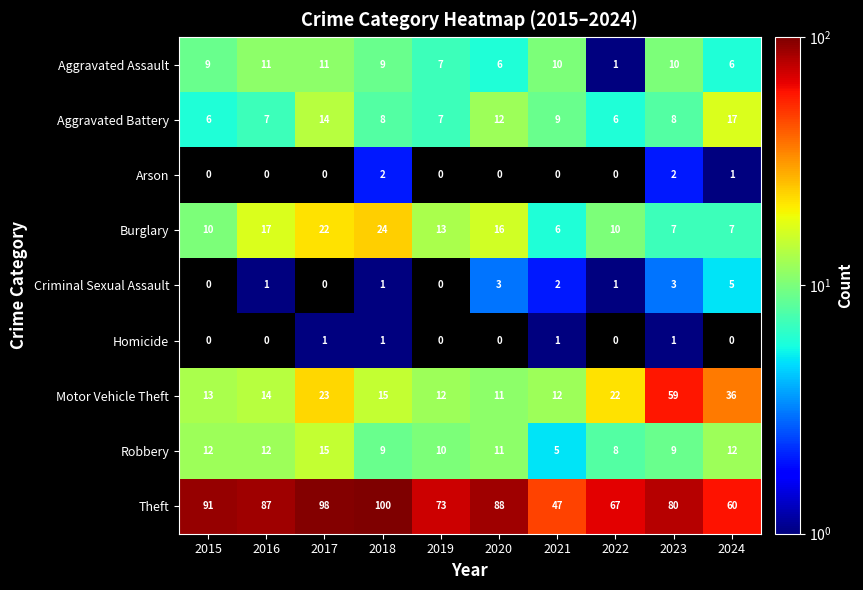

How many data points in Homicide are above 0?

4